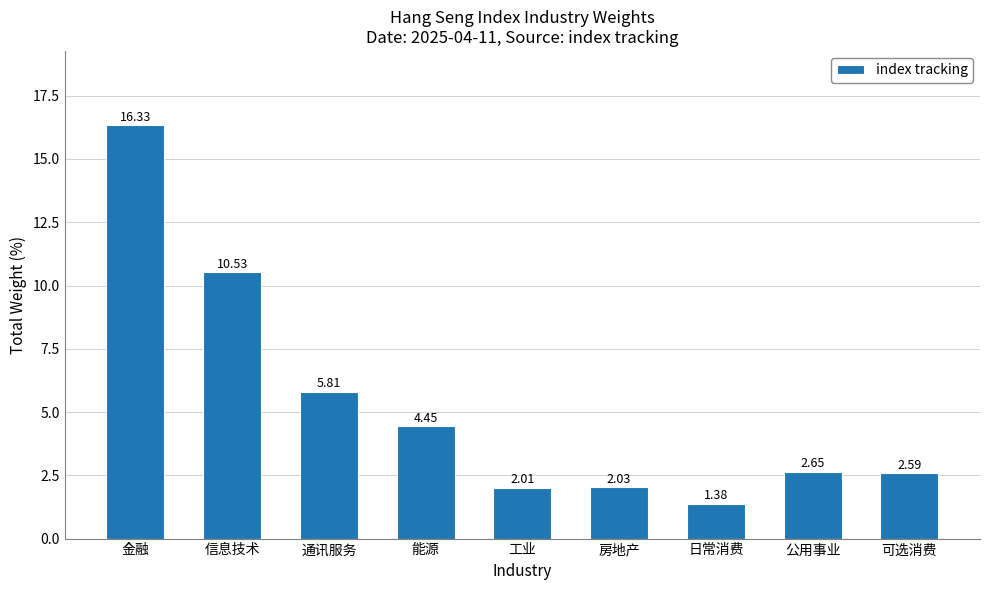

What is the sum of the values at 通讯服务 and 能源?

10.3